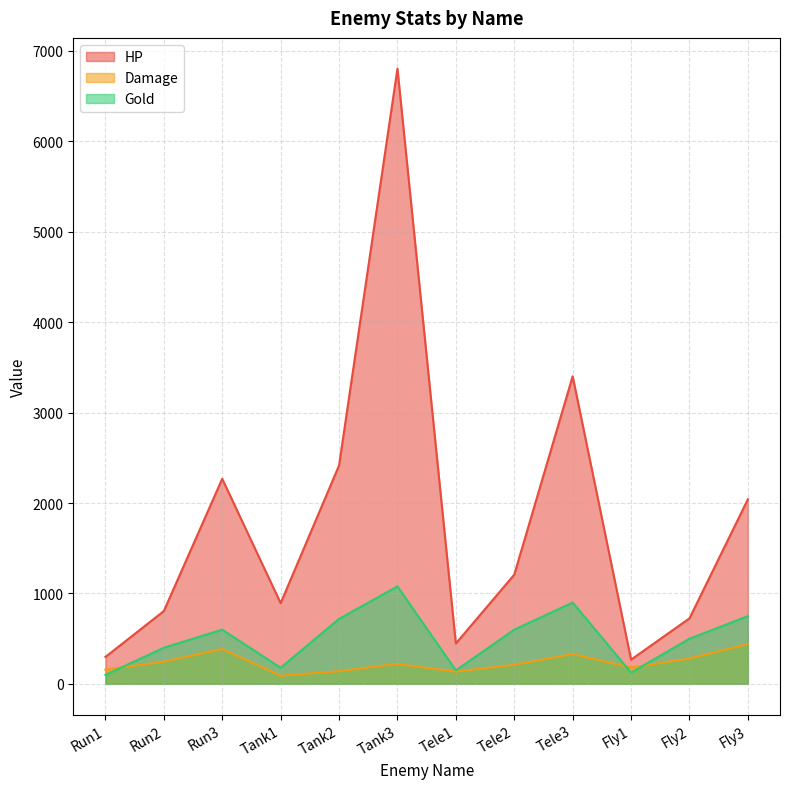

Does the chart display data point markers on the line(s)?

No